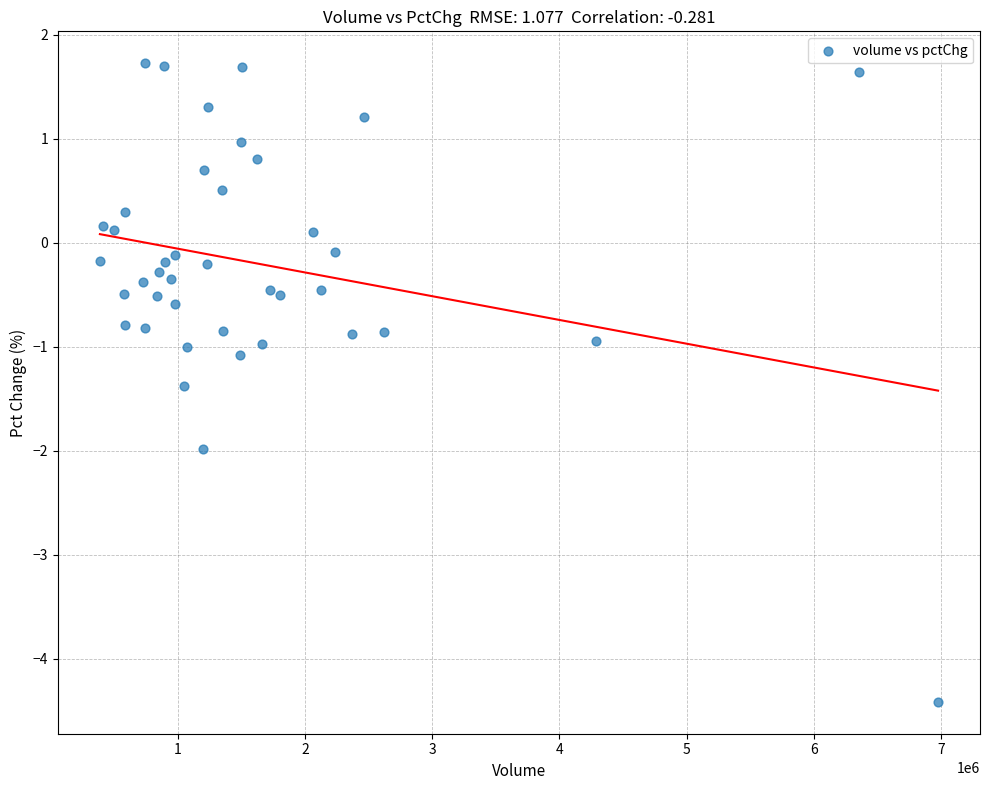

What is the range of X values (max minus min)?

6587634.0